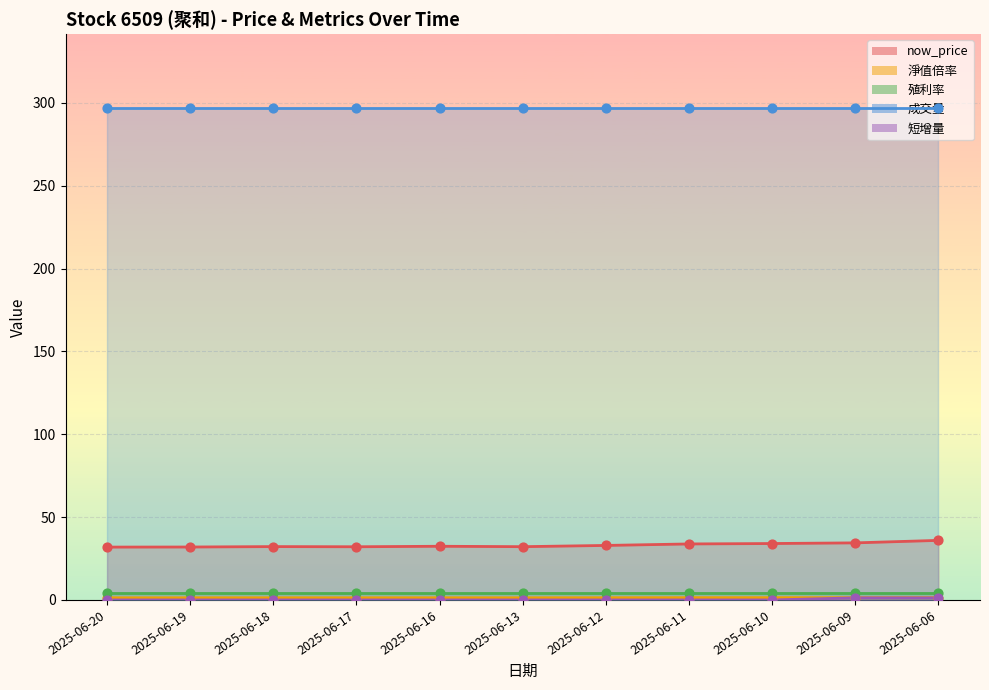

Is the value of 短增量 at 2025-06-06 greater than the value of now_price at 2025-06-11?

No